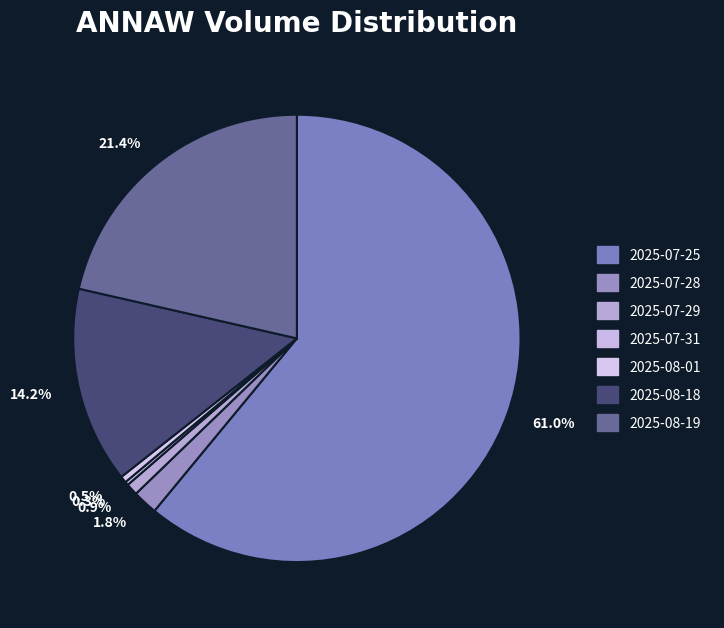

Approximately how many times larger is the value at 2025-07-25 compared to 2025-08-01?

129.6